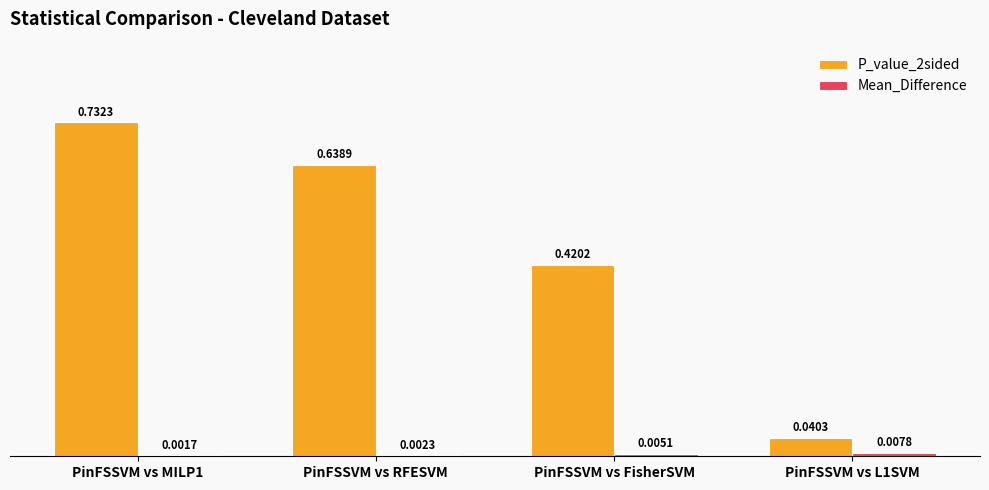

What is the sum of the P_value_2sided values at PinFSSVM vs RFESVM and PinFSSVM vs MILP1?

1.4